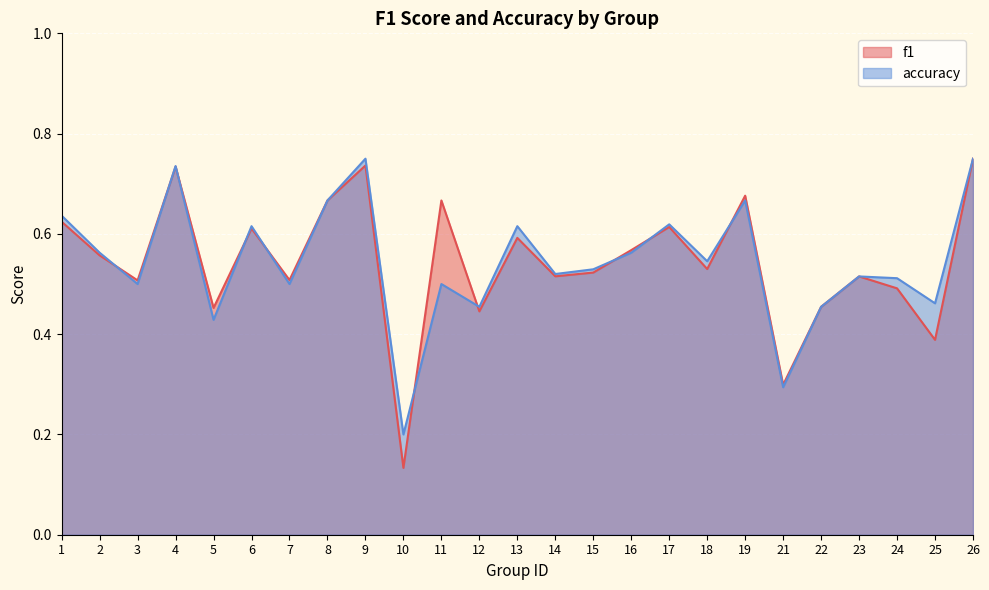

At how many categories does at least one series exceed 0?

25